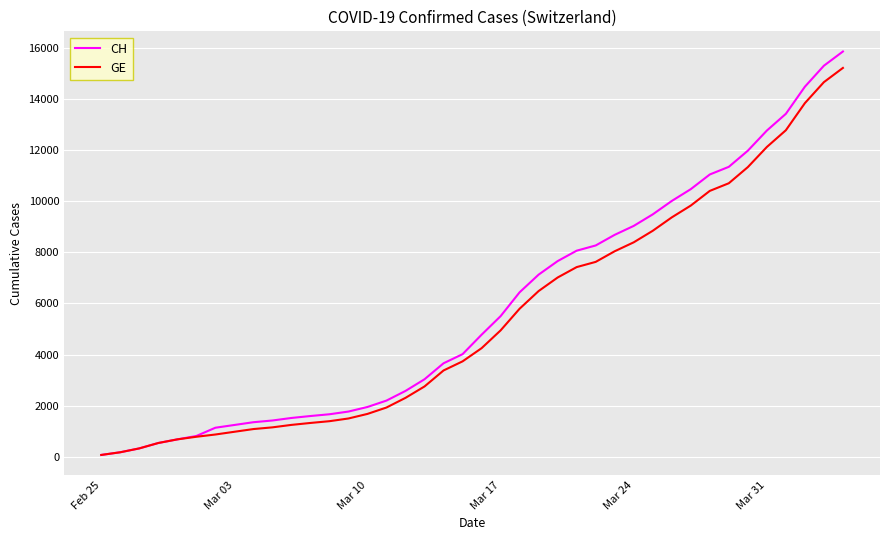

Which series has the largest range (max minus min)?

CH